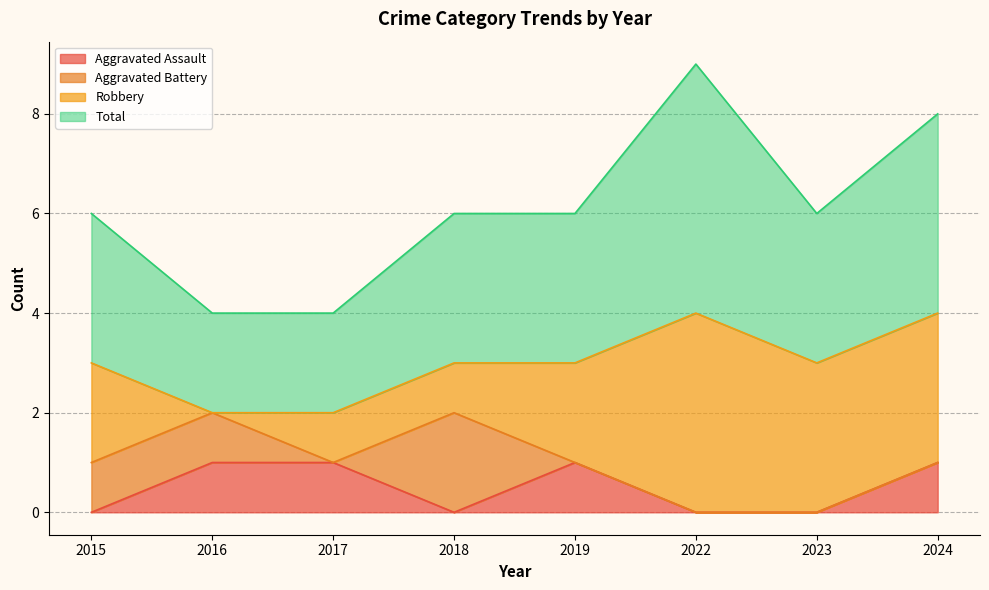

Which series has the largest total across all categories?

Total